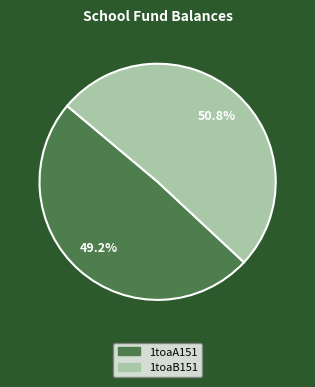

Which slice is the largest?

1toaB151